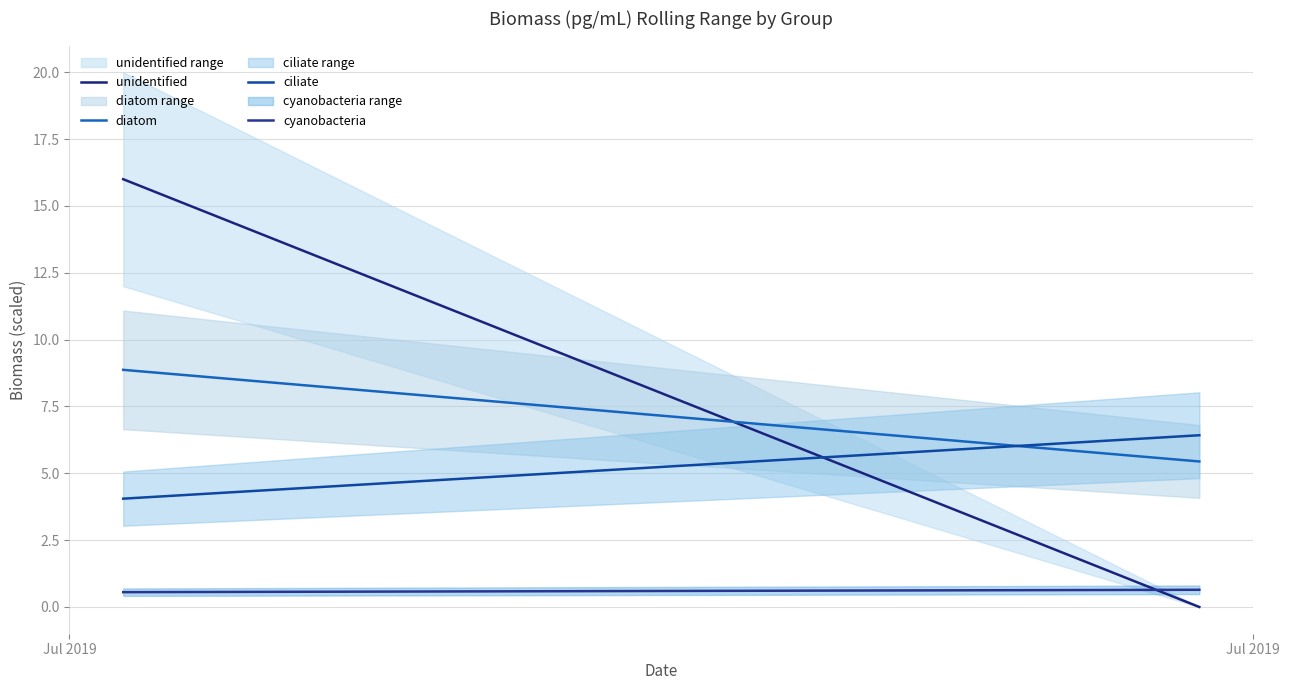

What is the approximate value of unidentified at Jul 2019?

16.0